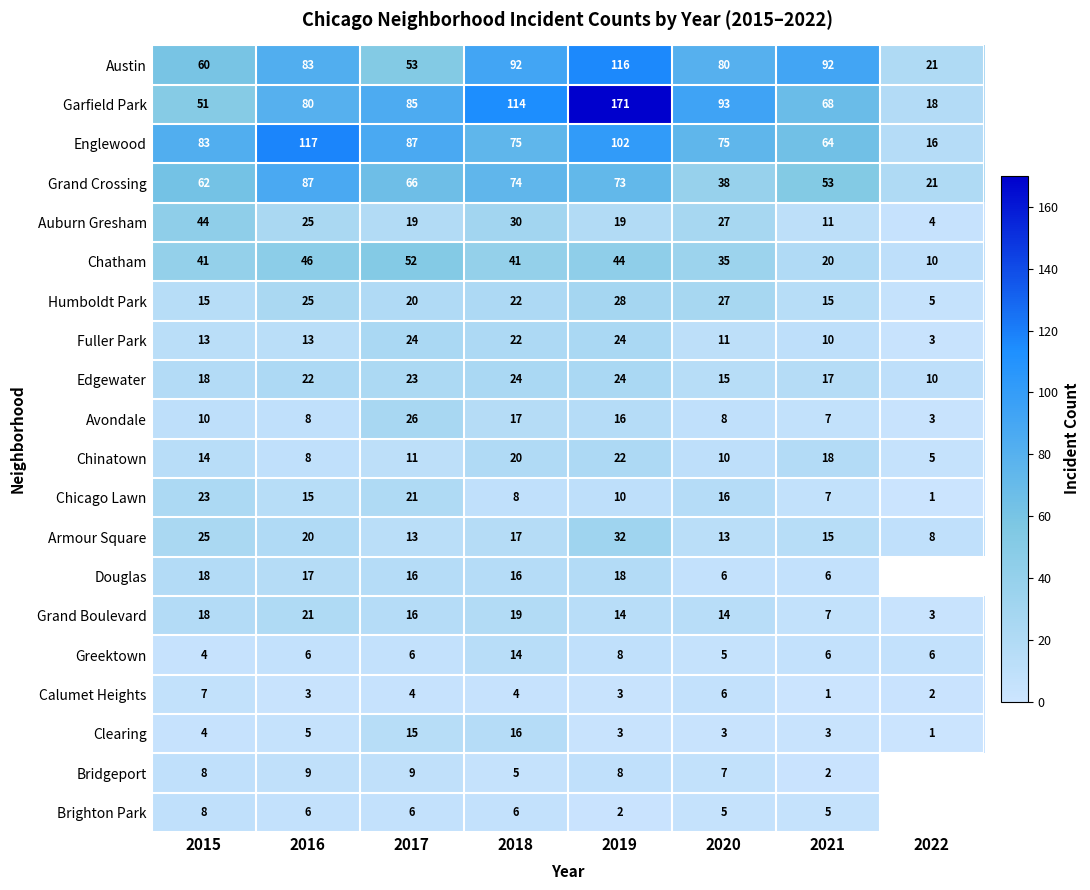

What is the difference between the second highest and second lowest values in the Chatham series?

26